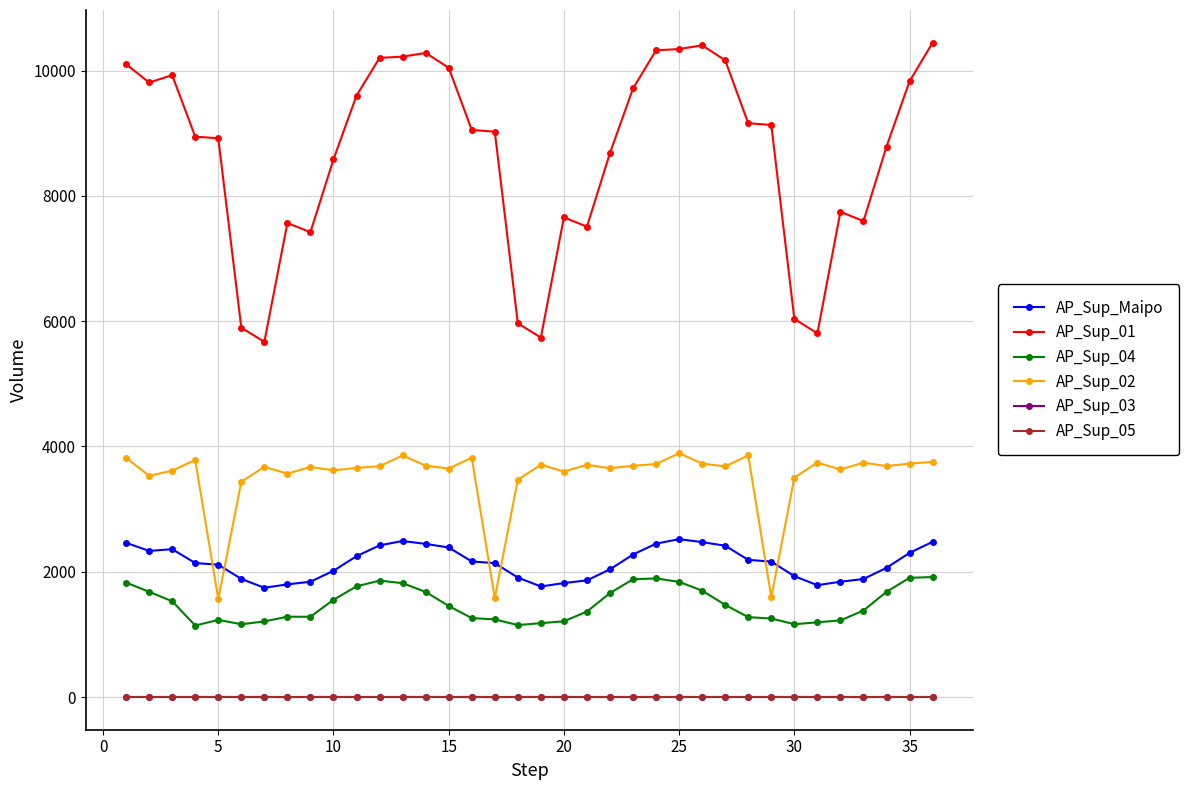

How many interior local peaks does the AP_Sup_01 series have?

6